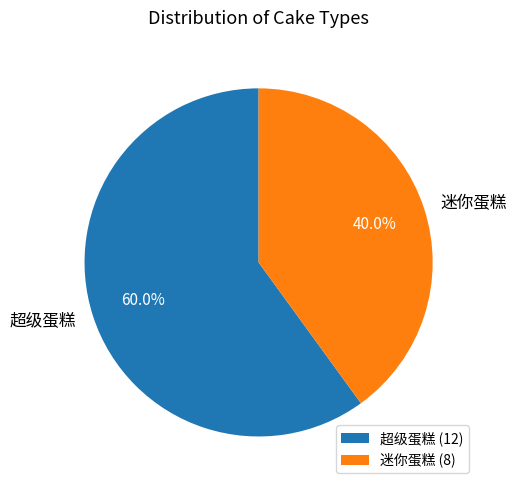

Which category accounts for the majority?

超级蛋糕